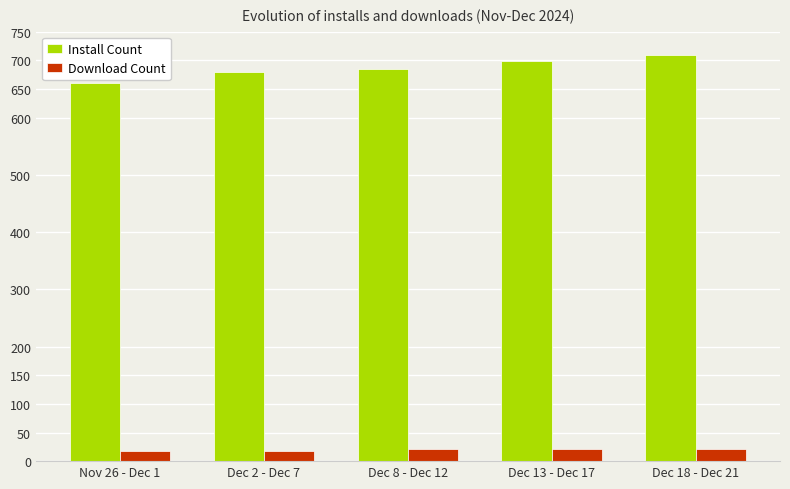

How many Install Count values are between 680 and 698?

3